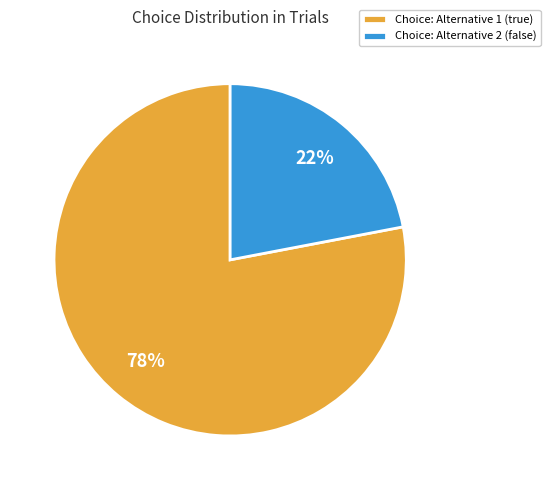

What is the majority slice?

Choice: Alternative 1 (true)